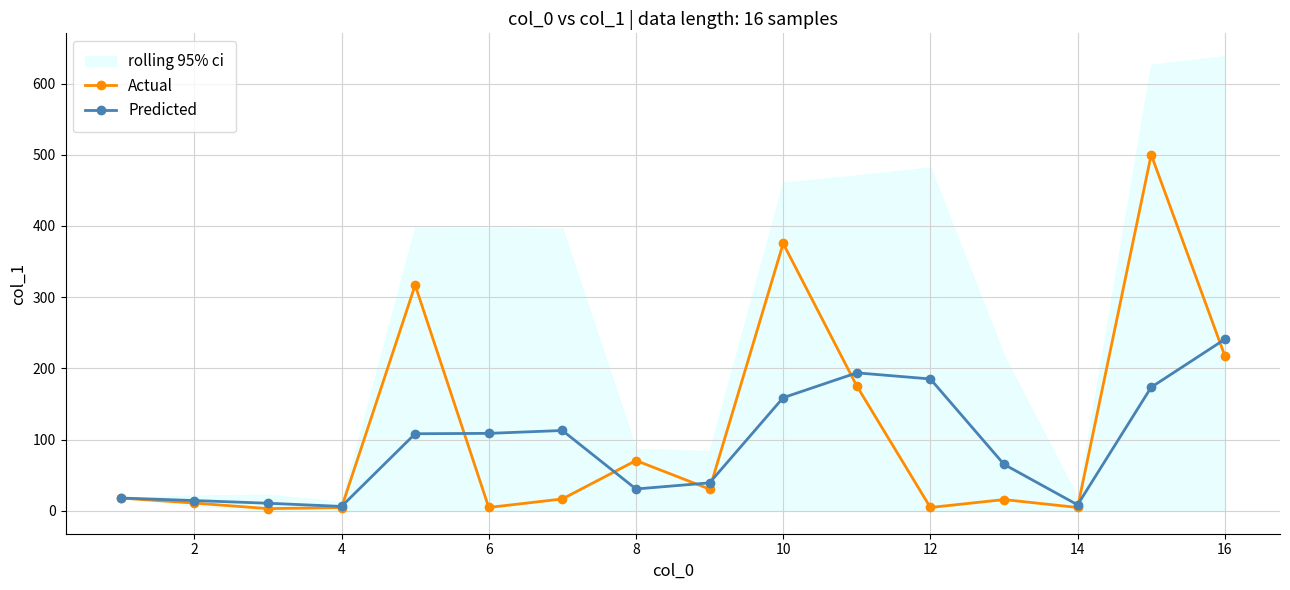

True or false: Predicted has more than 1 points higher than both neighbors.

True